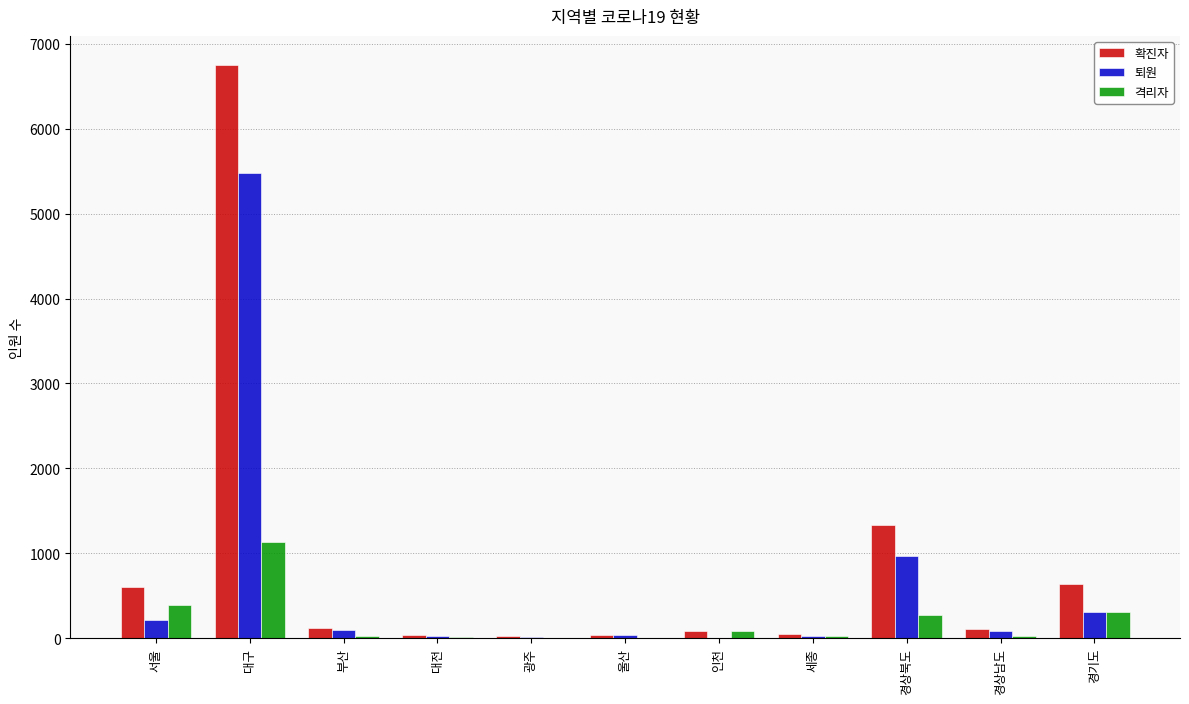

What is the sum of all 퇴원 values?

7244